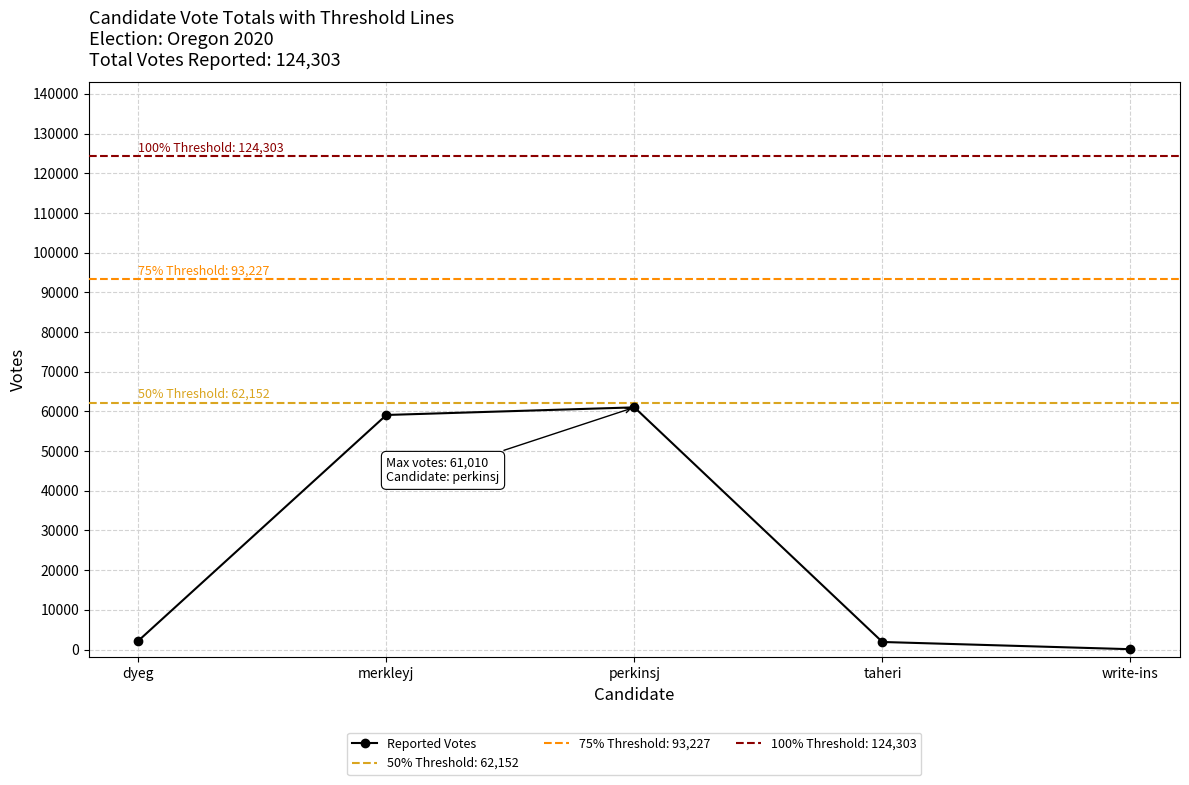

At which label is the value closest to 30546?

dyeg